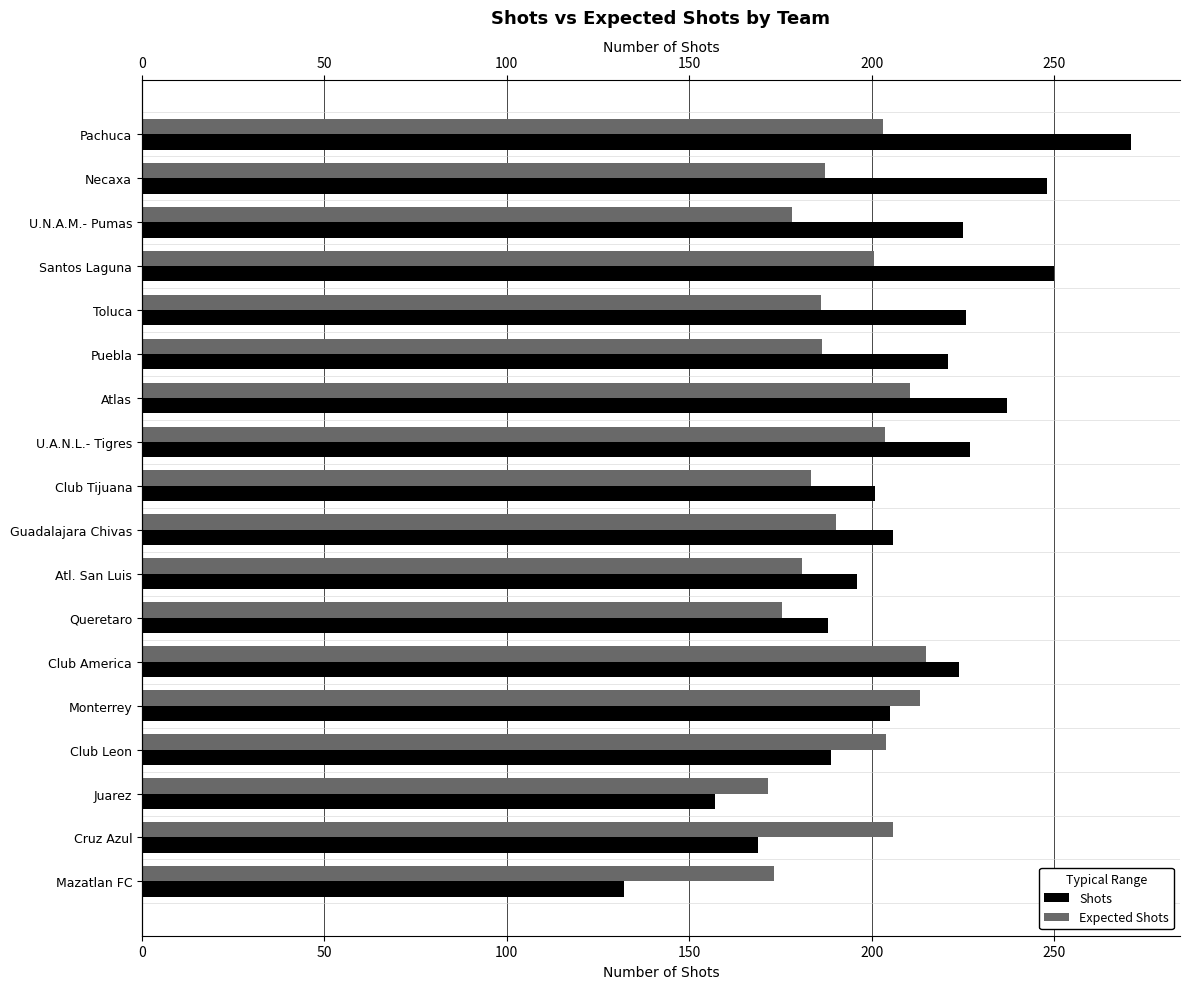

What are all the series names shown in the legend?

Shots, Expected Shots